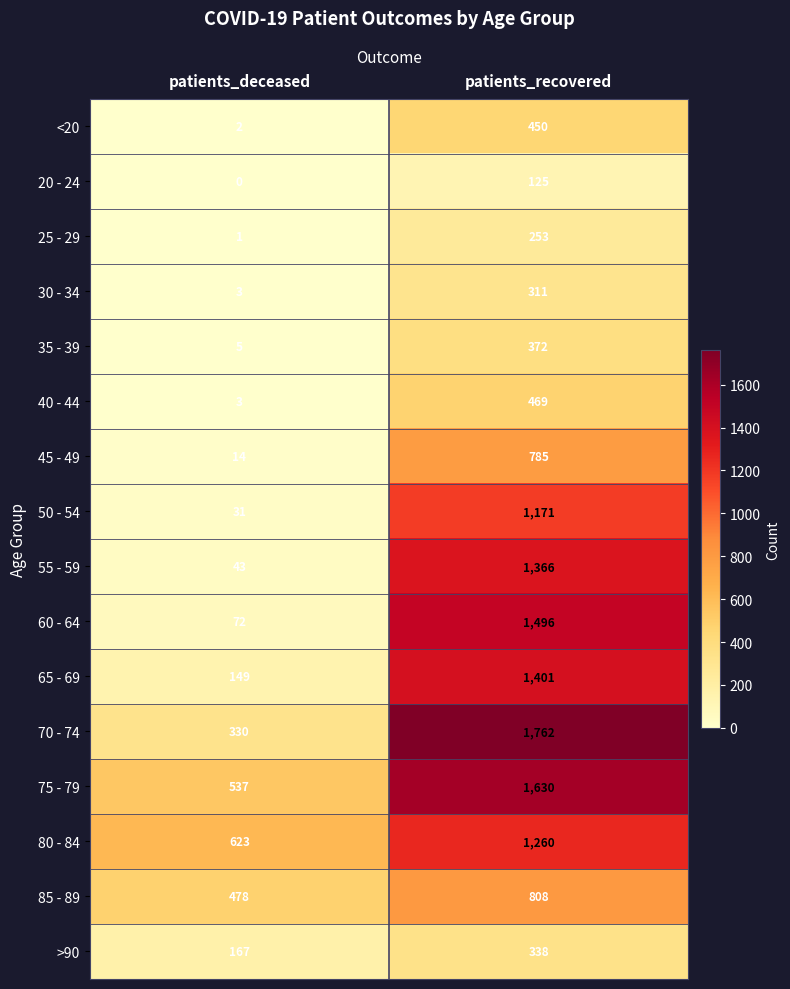

What is the spread (max minus min) of values at patients_recovered?

1637